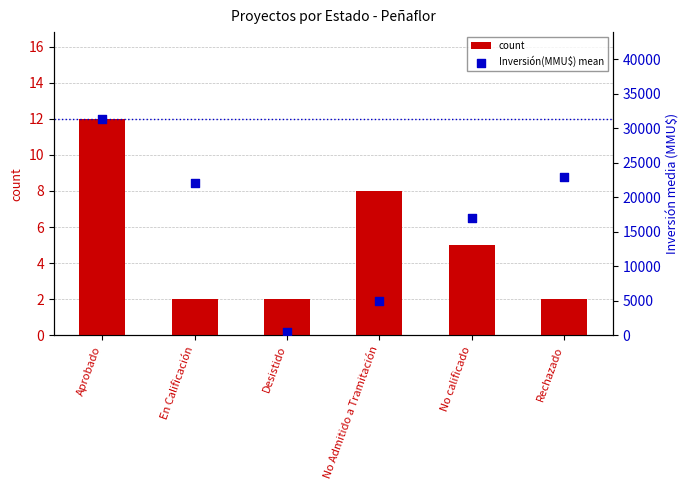

At how many categories does at least one series exceed 13432?

4